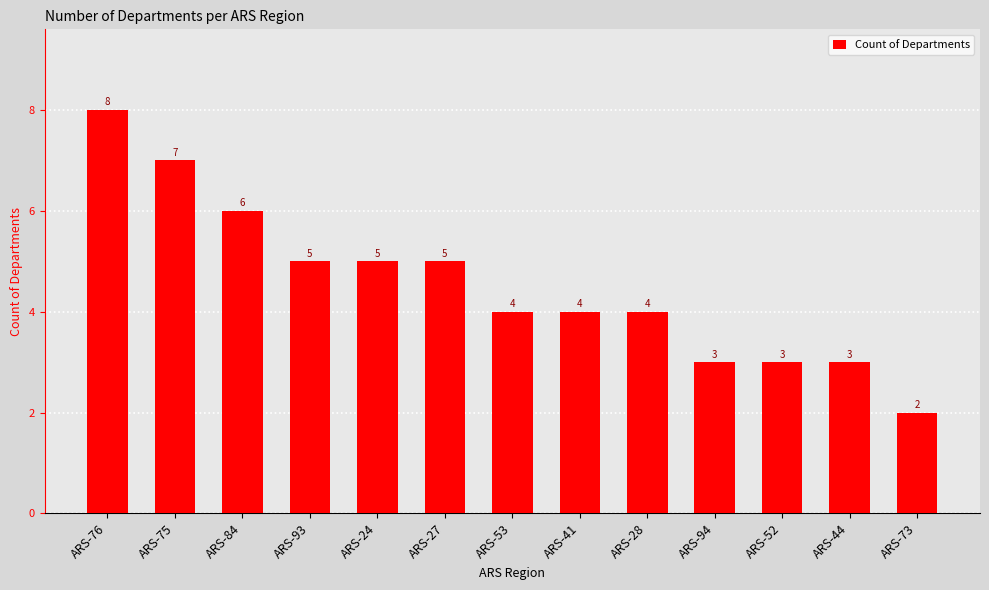

What is the value of the 5th bar from the left?

5